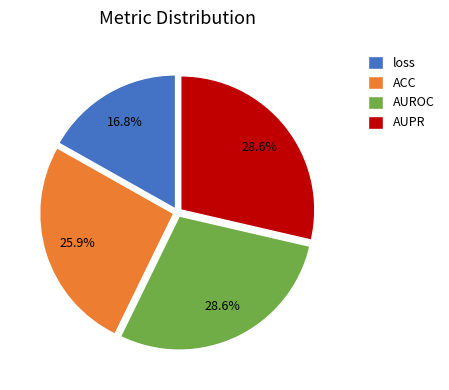

What percentage is the AUROC slice, to the nearest percent?

29%